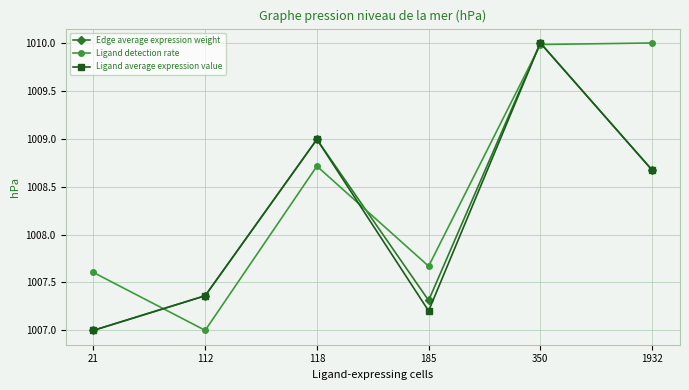

How many lines are shown in the chart?

3